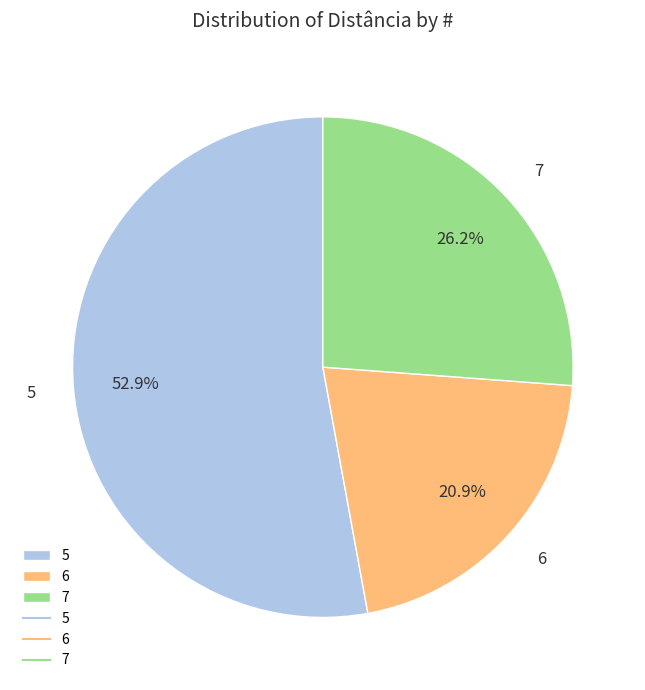

To the nearest percent, what is the difference between the largest and smallest slice percentages?

32%